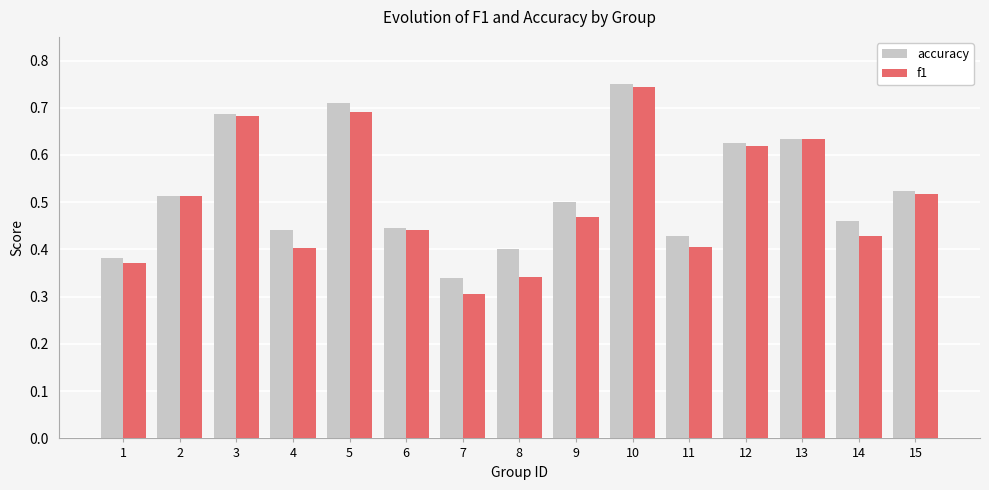

At which category does the chart reach its peak across all series?

10